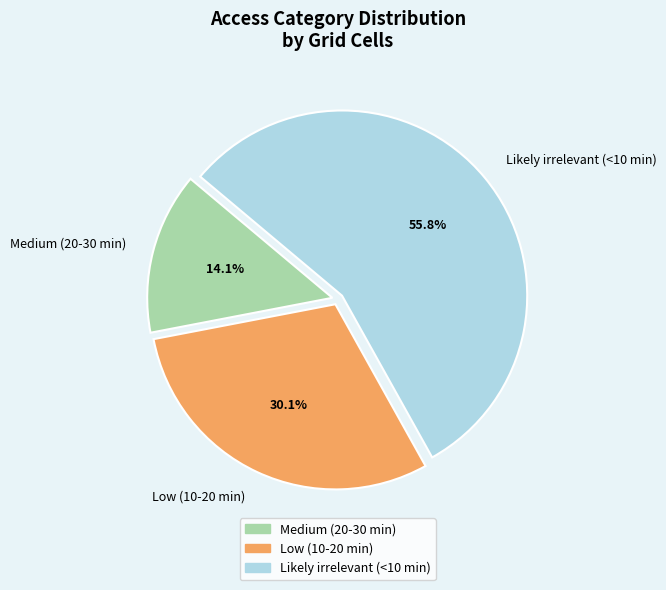

The Likely irrelevant (<10 min) slice represents 56% of the pie. True or false?

True